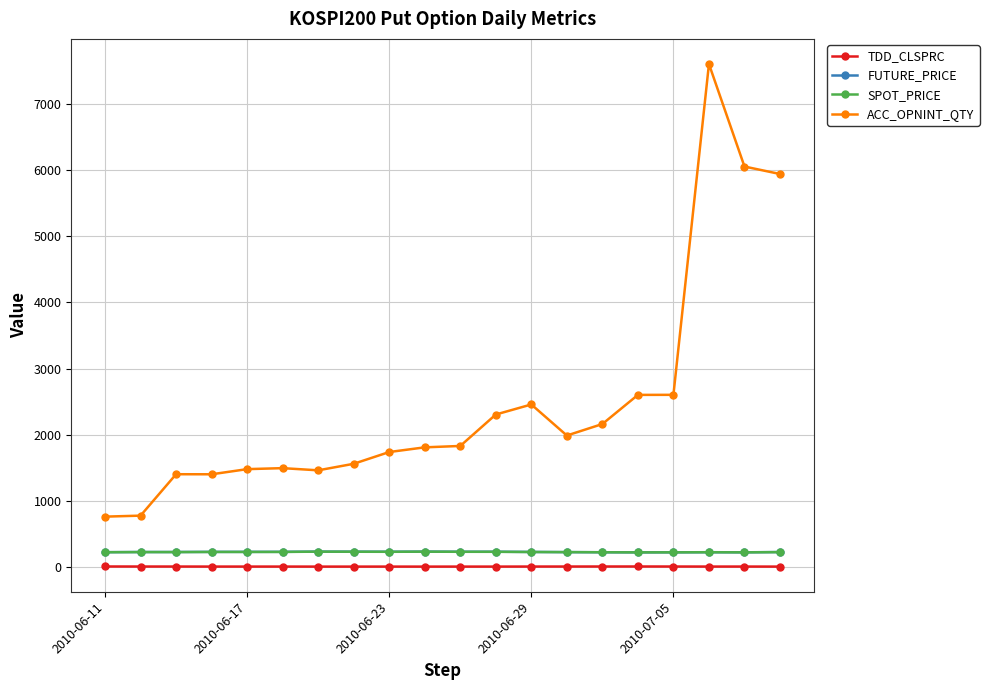

In ACC_OPNINT_QTY, how many points are lower than both neighbors (excluding endpoints)?

3